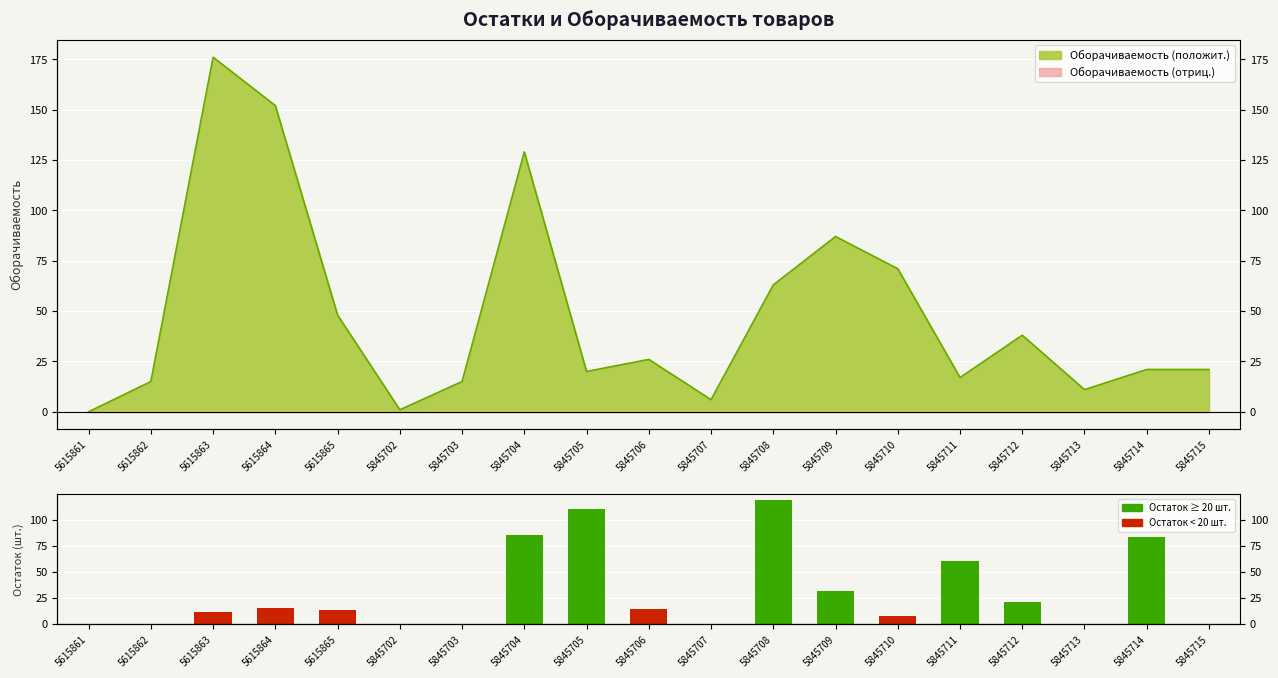

How many positive values are there?

12